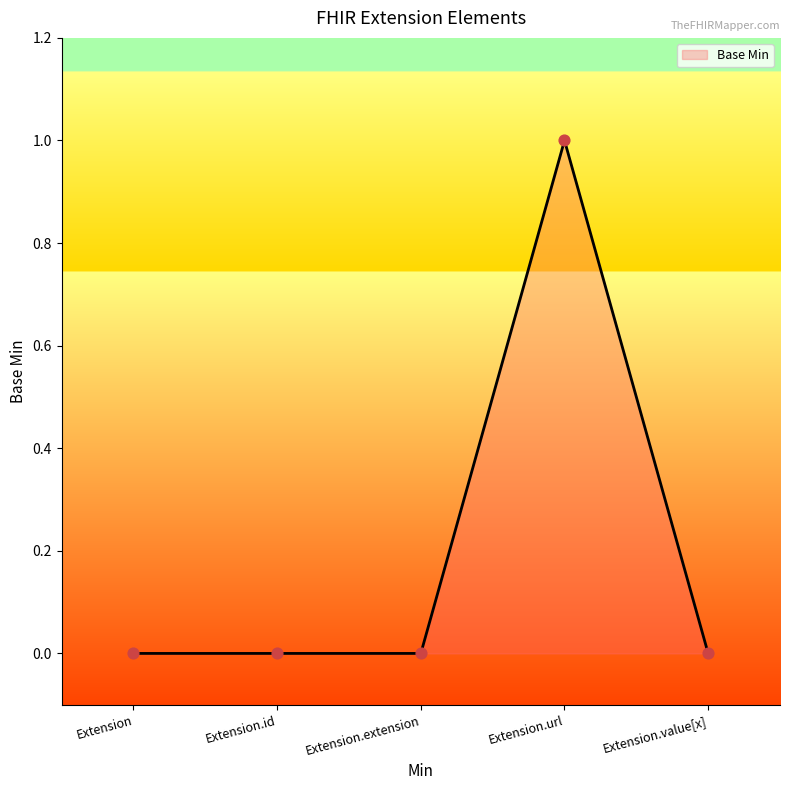

What is the change in value from Extension.extension to Extension.url?

+1